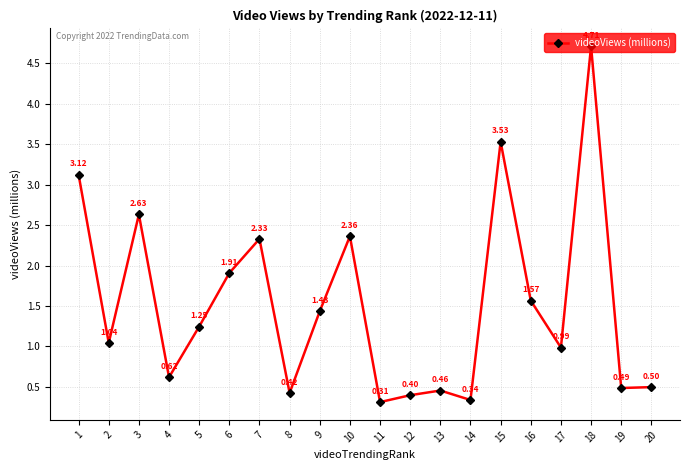

How many interior local valleys (lower than both neighbors) does the data have?

7